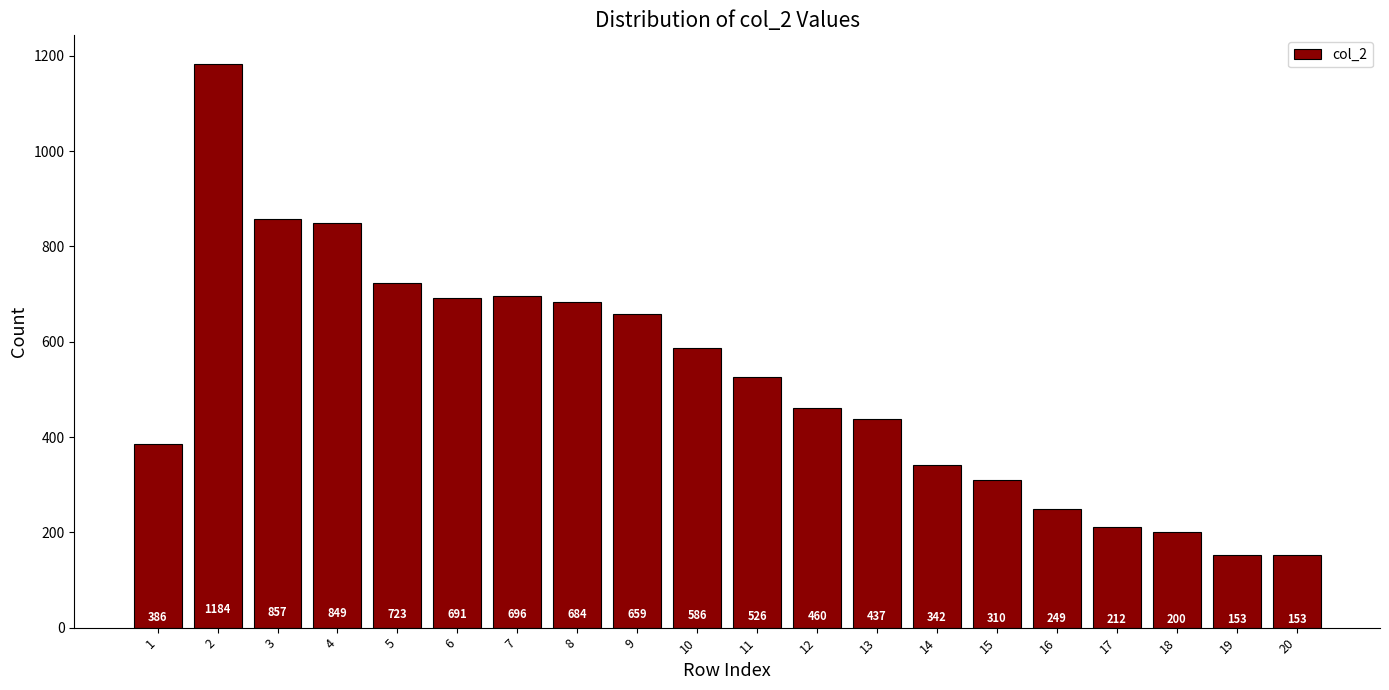

What is the difference between the second highest and second lowest values?

704